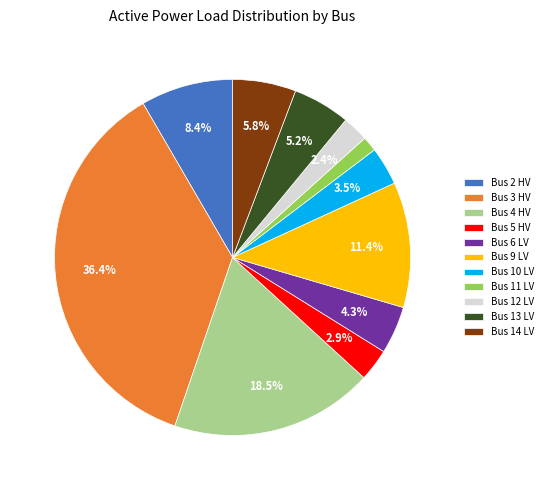

Do Bus 10 LV and Bus 2 HV together represent more than half of the pie?

No